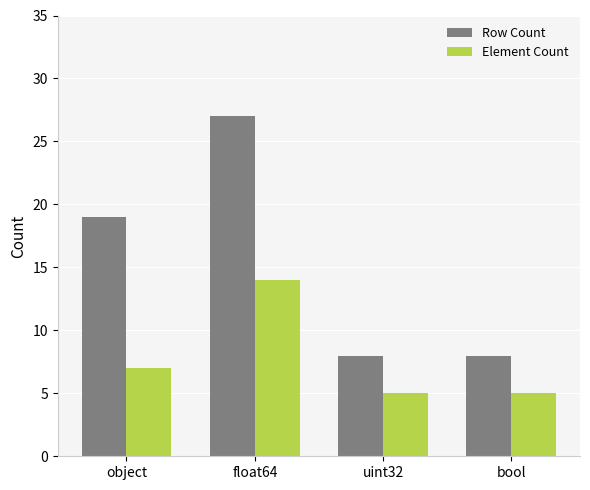

What is the maximum value for Element Count?

14